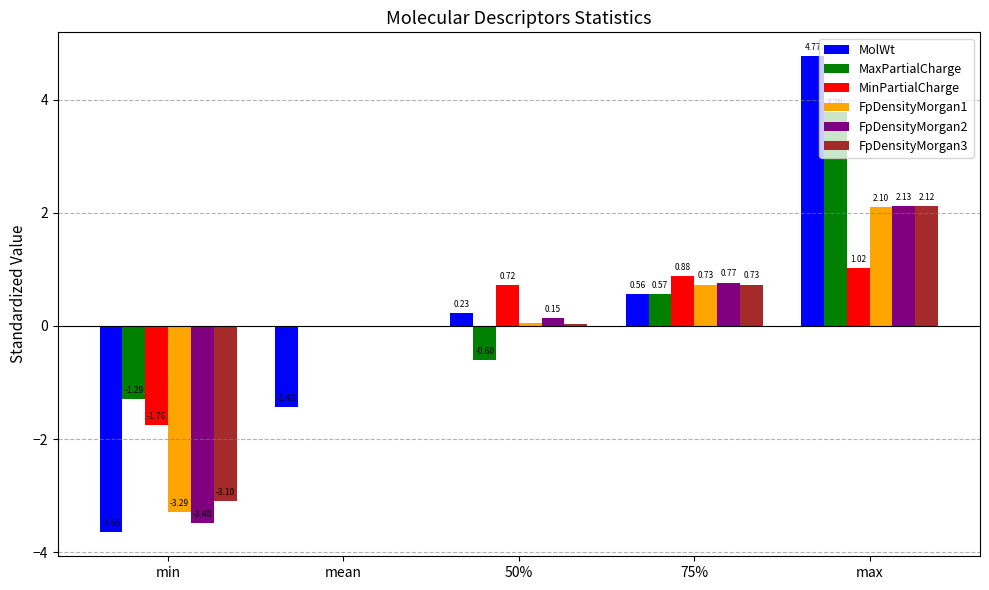

Which series has the largest range (max minus min)?

MolWt